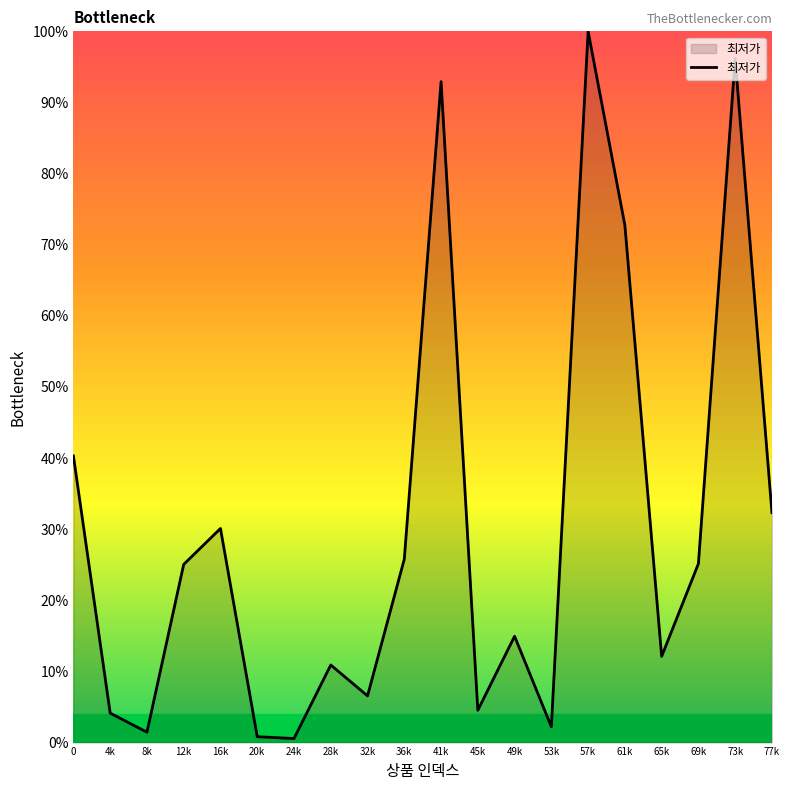

At which category does the data reach its first local peak?

16k